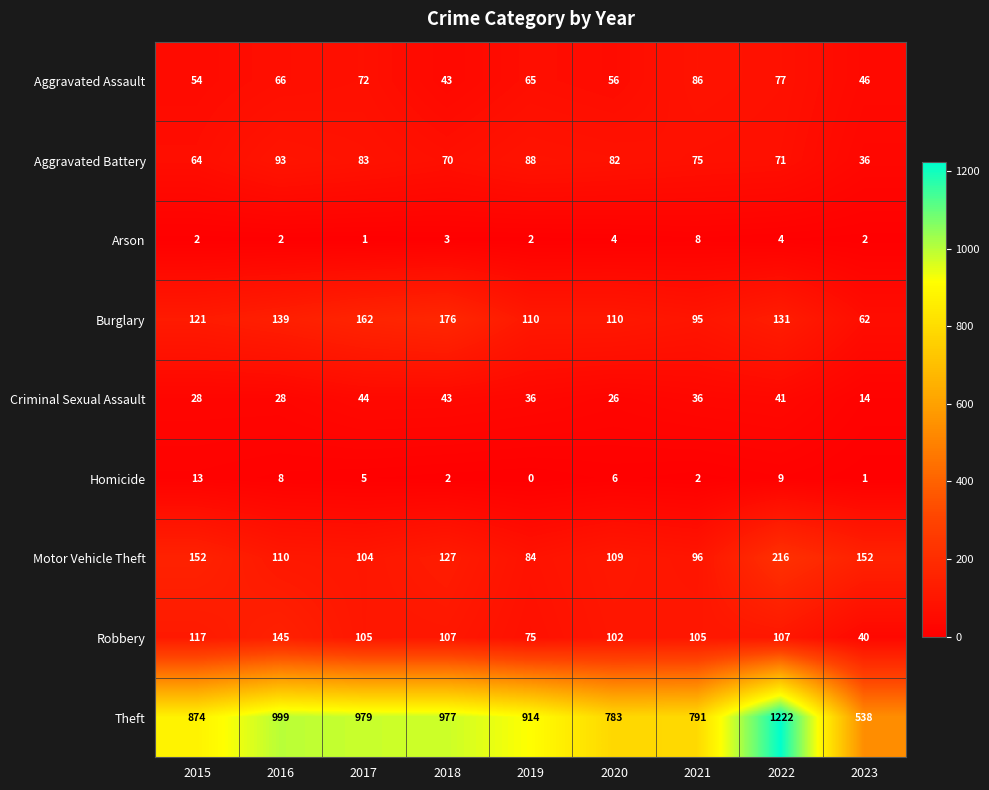

Is it true that Robbery equals 55 at 2023?

False